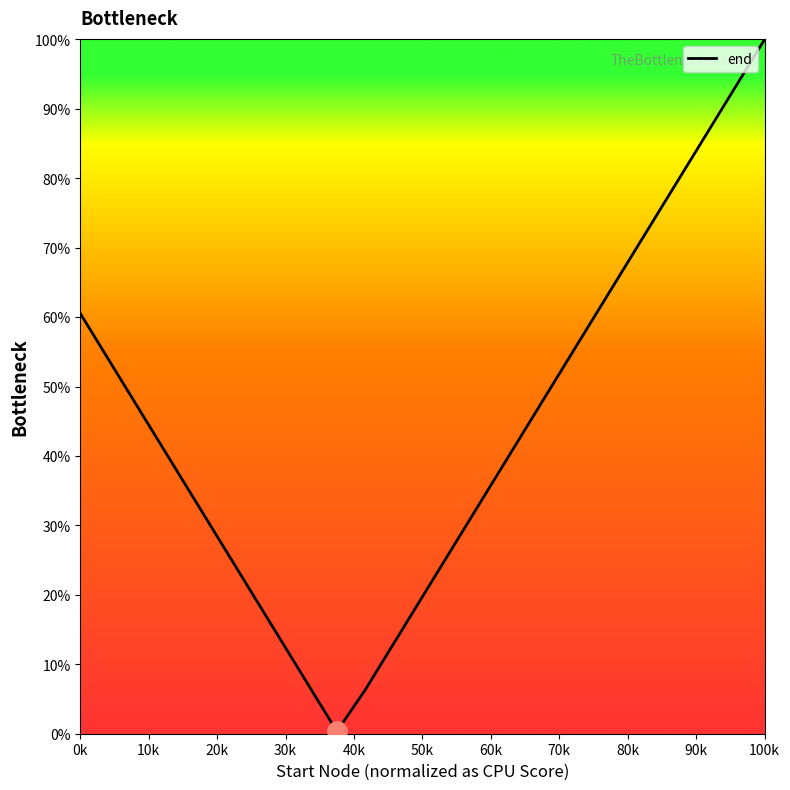

What is the label of the 1st point from the left?

0k